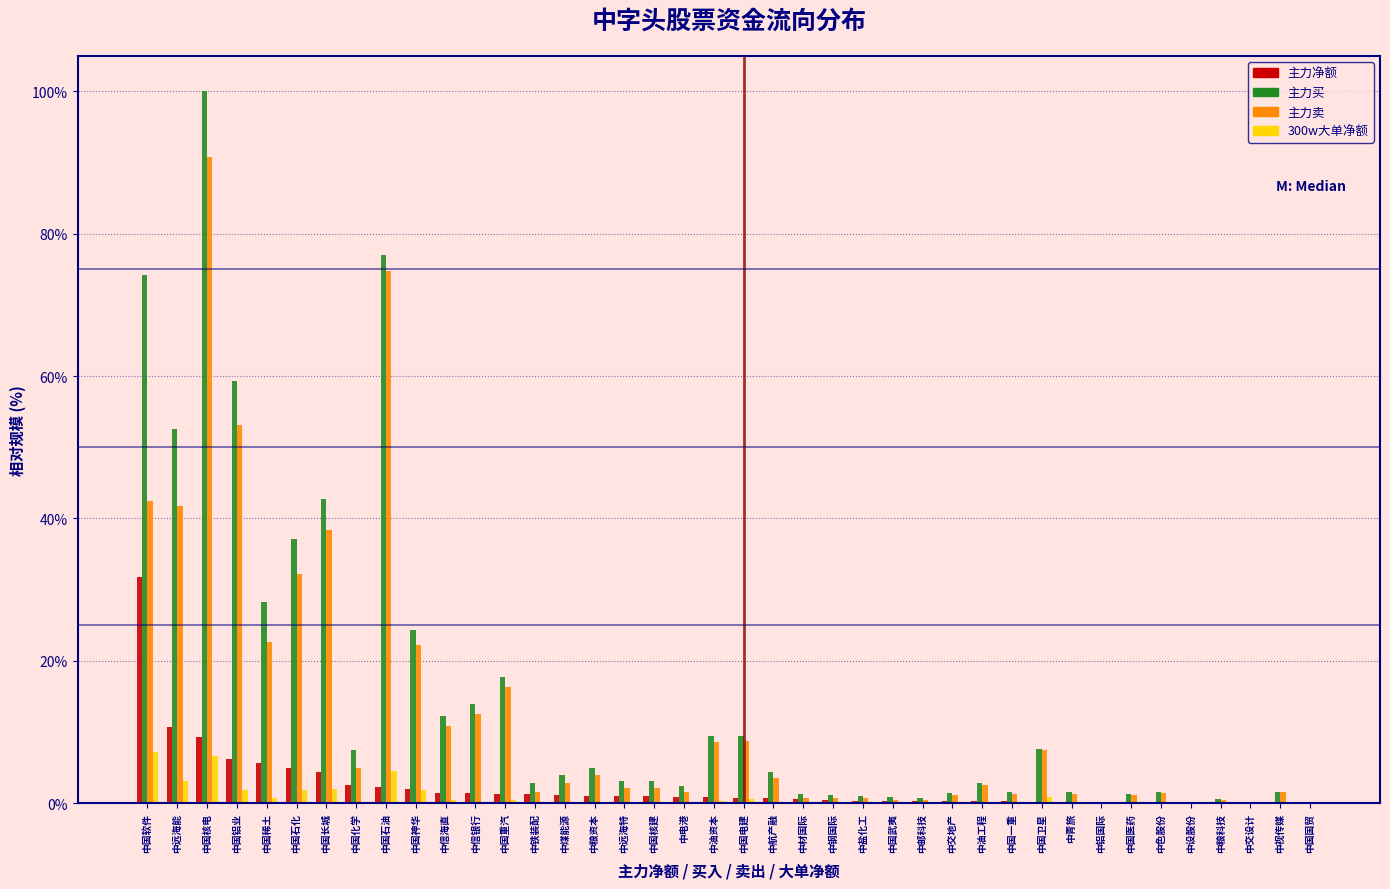

At which category is the sum across all series the highest?

中国核电